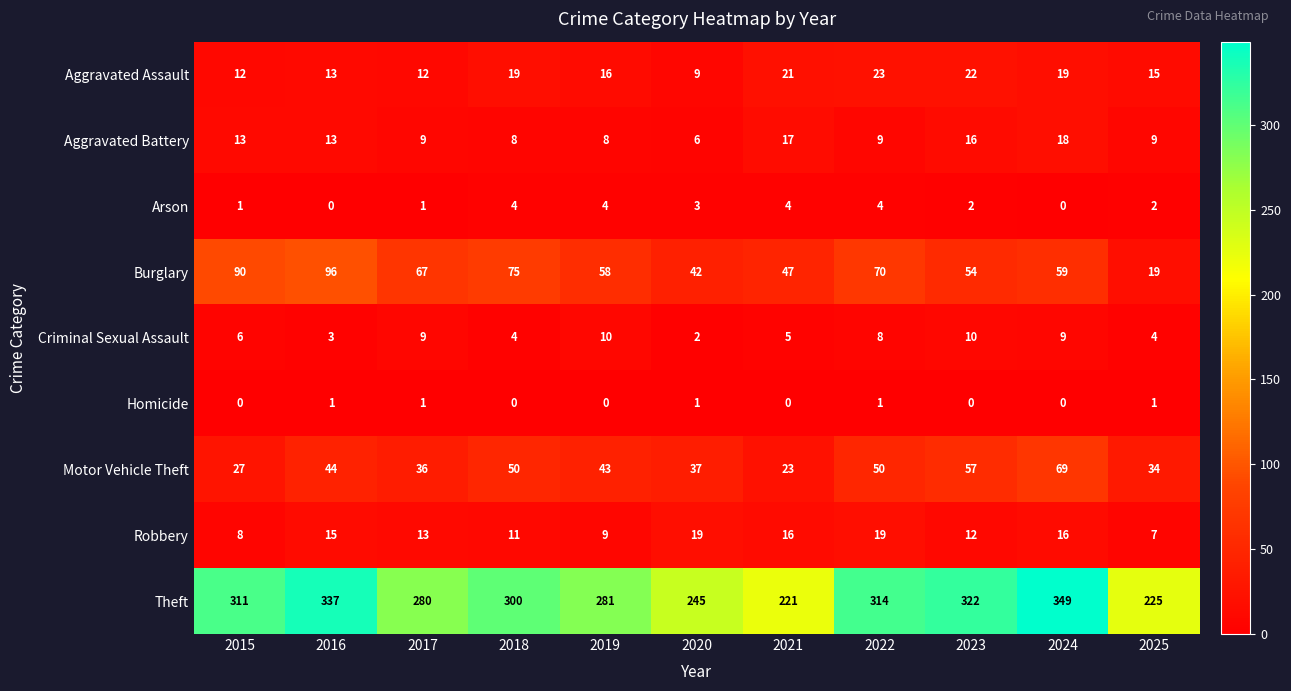

How many distinct data groups are displayed?

9